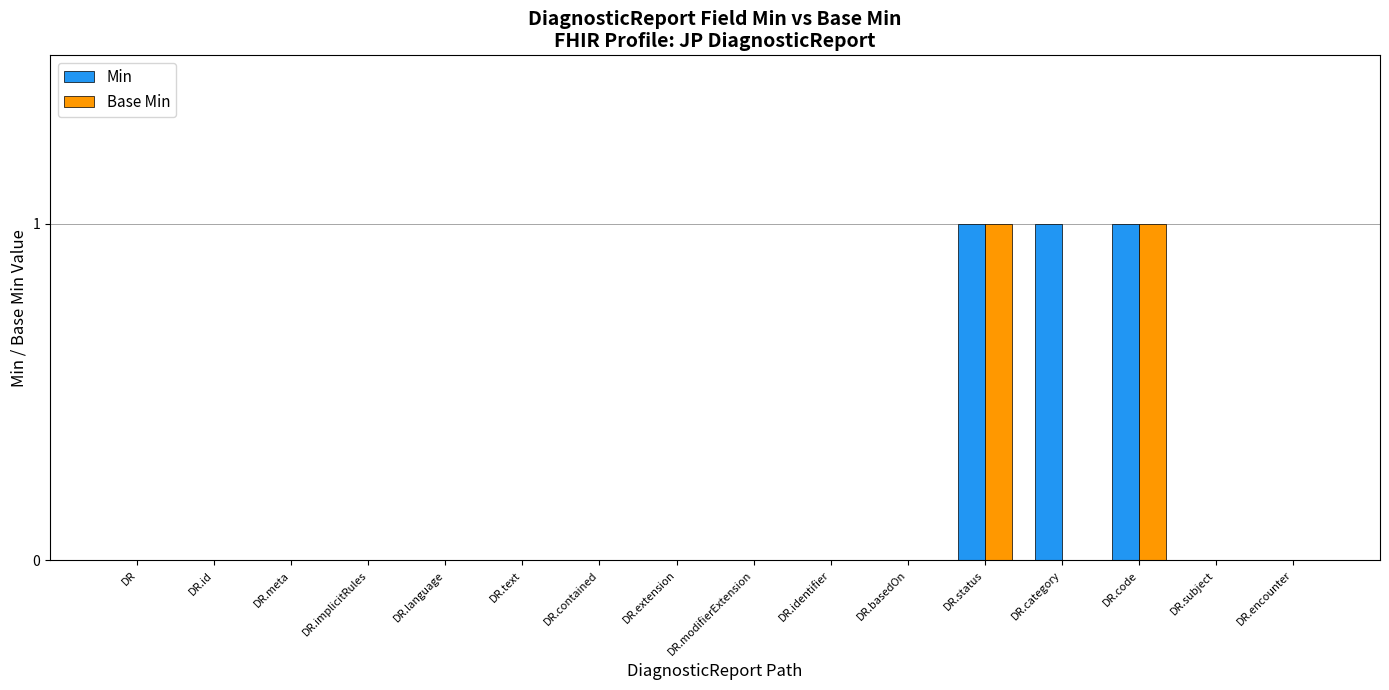

Which series has the largest total across all categories?

Min